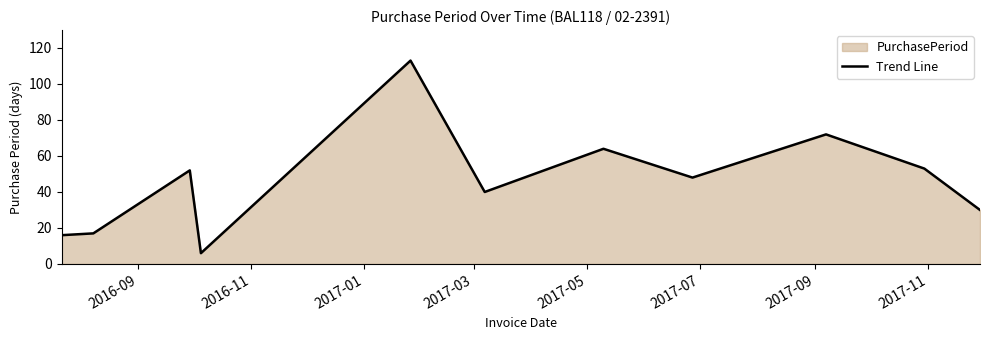

What is the difference between the maximum and minimum values?

107